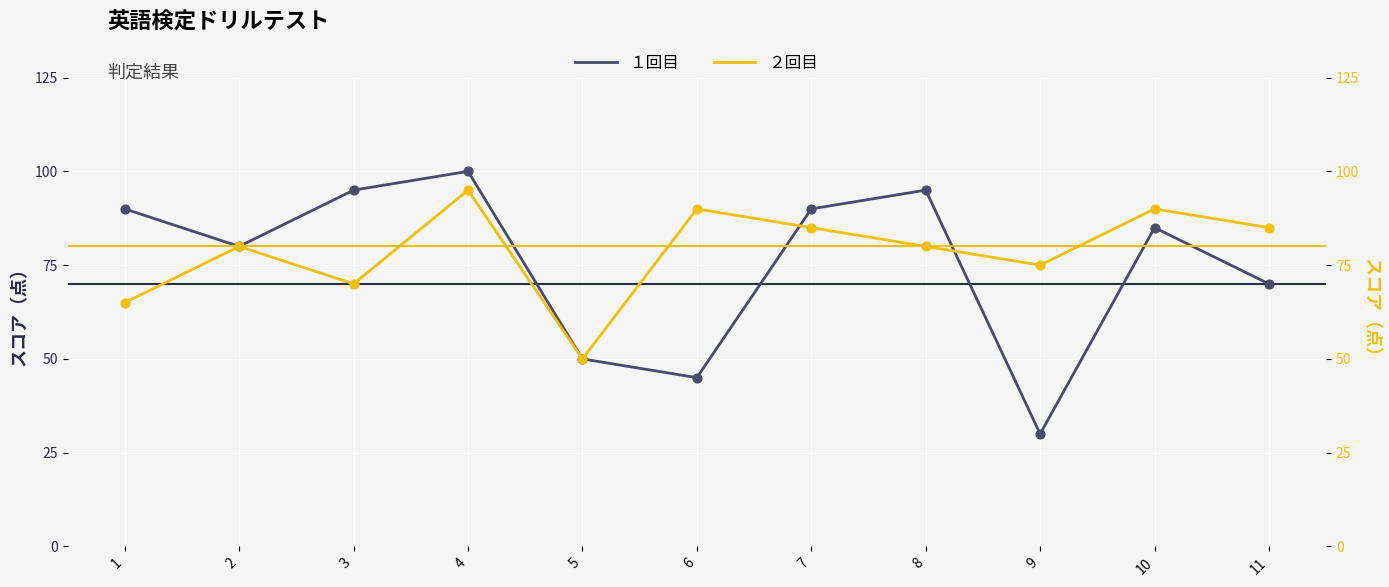

Which series has the largest Y range (max minus min)?

１回目